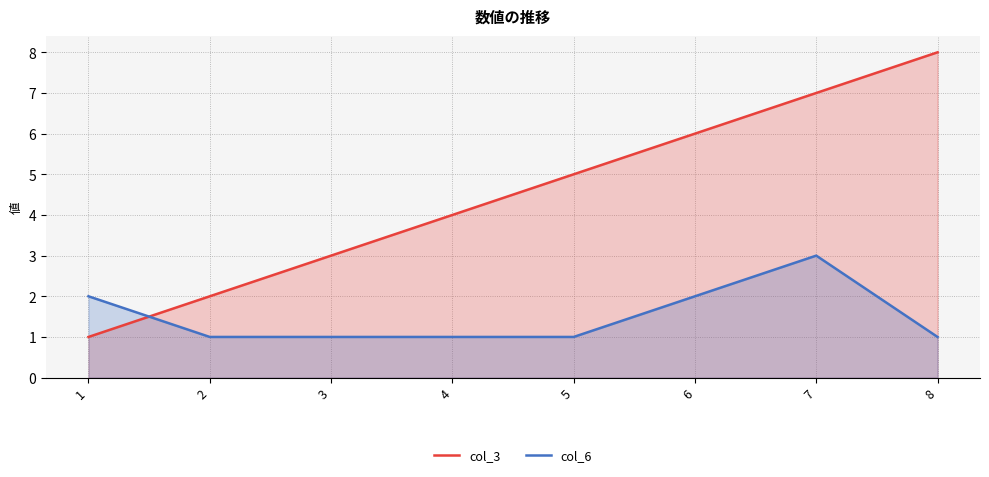

At which category is the sum across all series the highest?

7